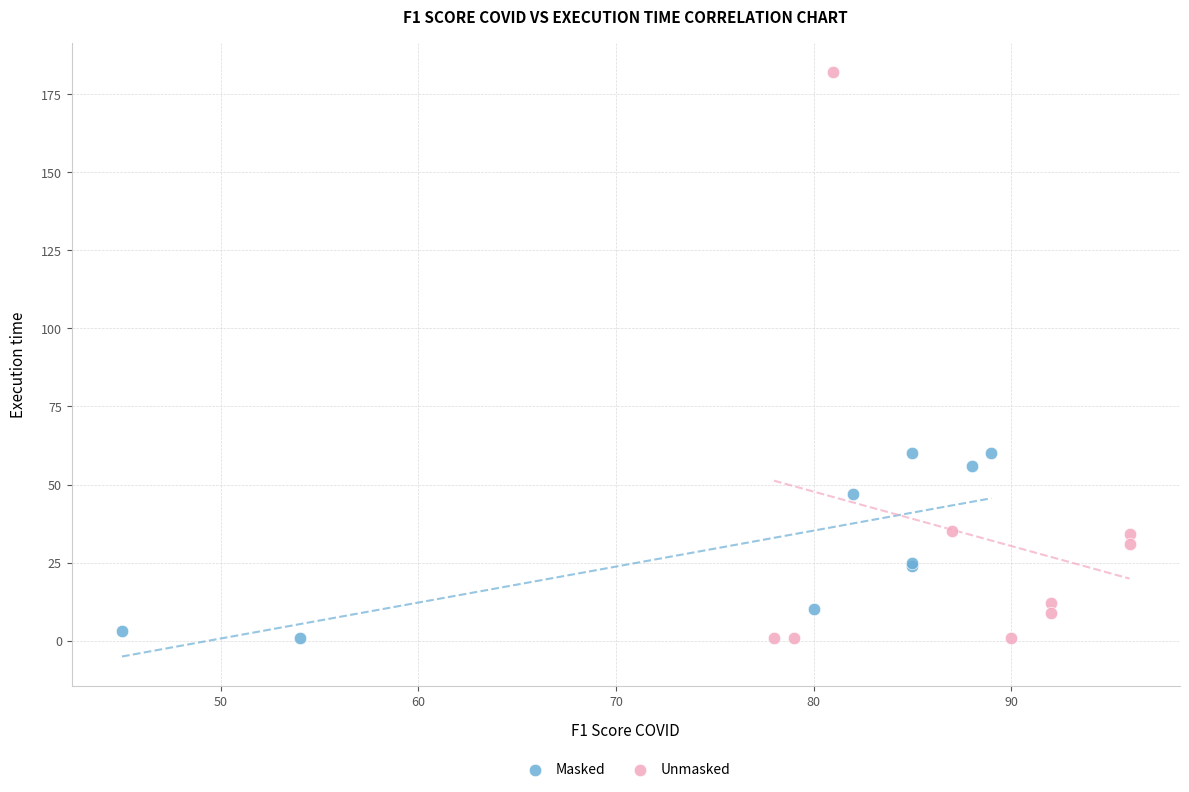

Which series has the widest spread of Y values?

Unmasked